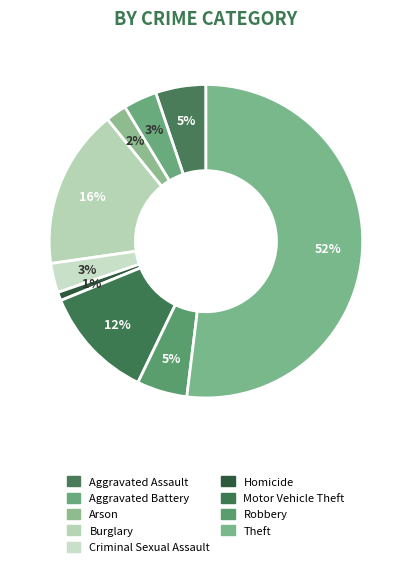

Which has a higher value, Homicide or Aggravated Battery?

Aggravated Battery